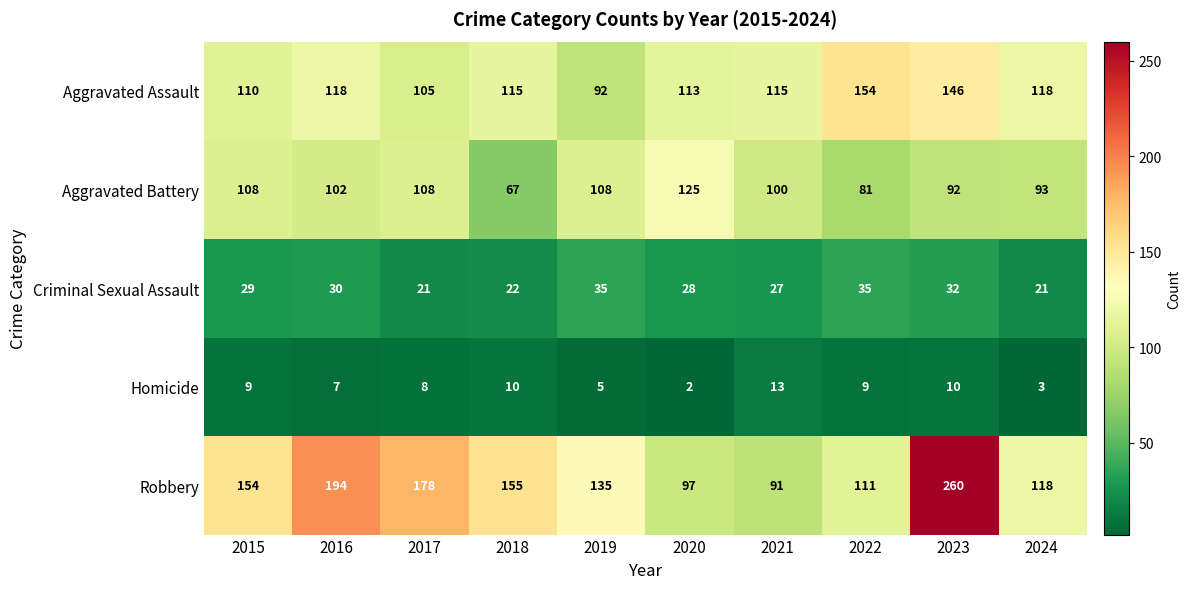

What is the smallest value displayed?

2